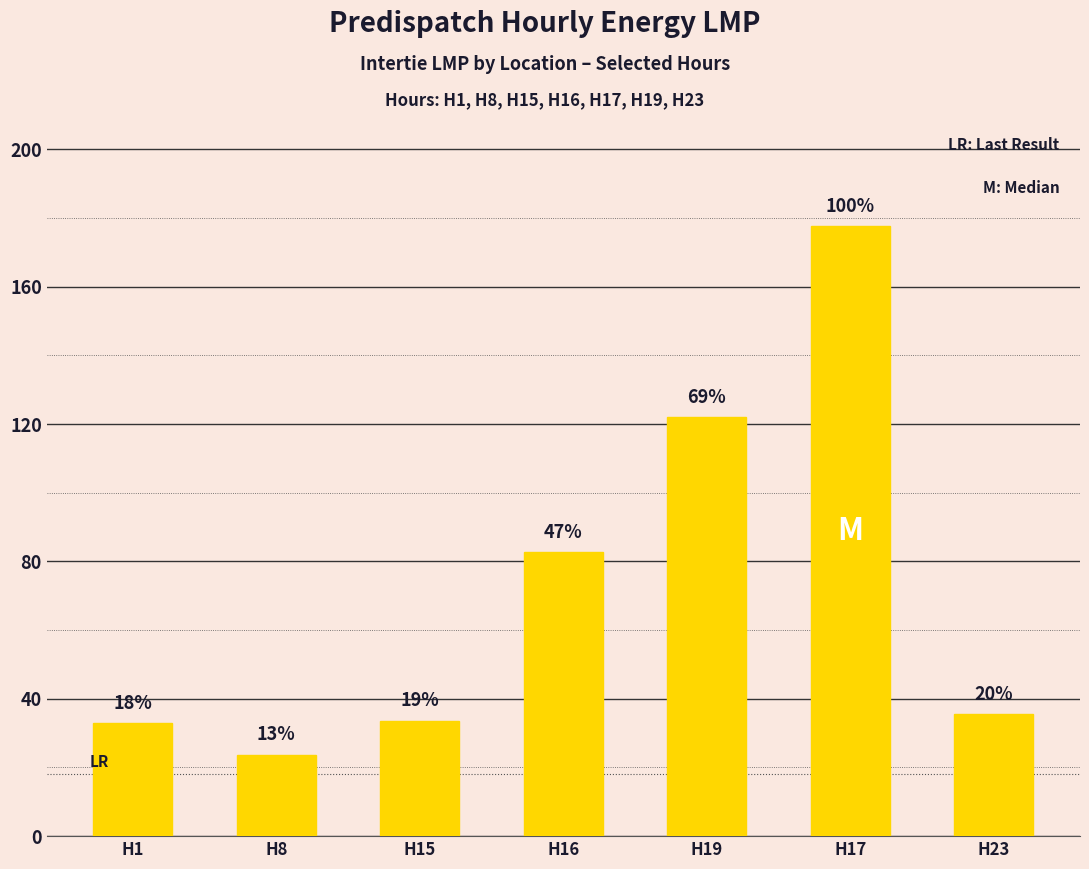

Where does the data first go above 35?

H16